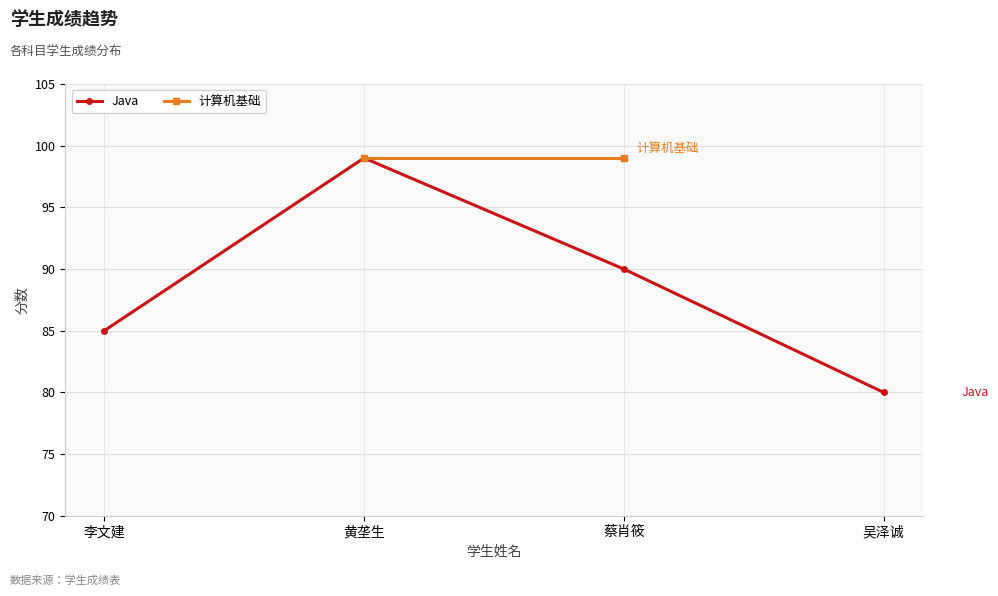

Reading left to right, list all the values displayed in this chart.

李文建=85	黄垄生=99	蔡肖筱=90	吴泽诚=80